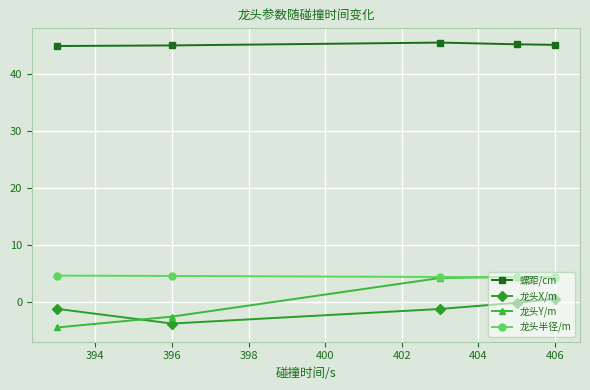

What is the value of the 龙头Y/m point at the 1st from the left?

-4.5